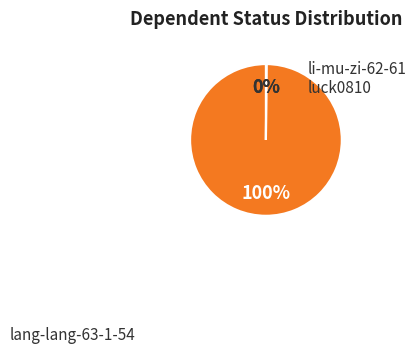

To the nearest percent, what is the average slice percentage?

33%